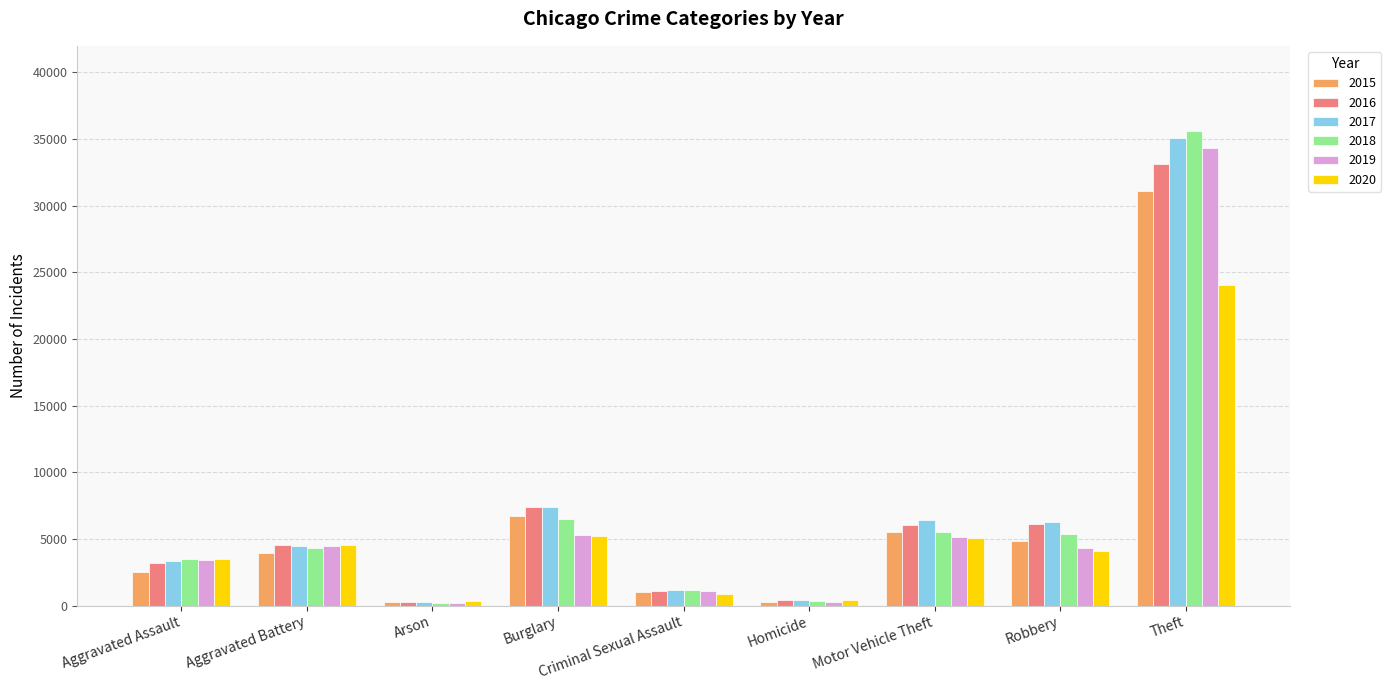

What is the average value of the 2016 series?

6903